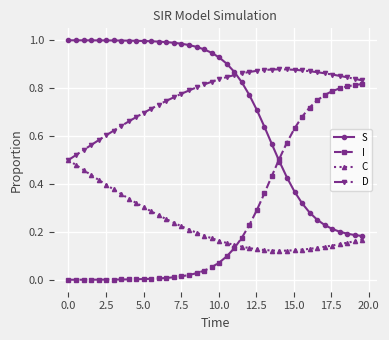

Rank the series by their maximum value, from lowest to highest.

C, I, D, S